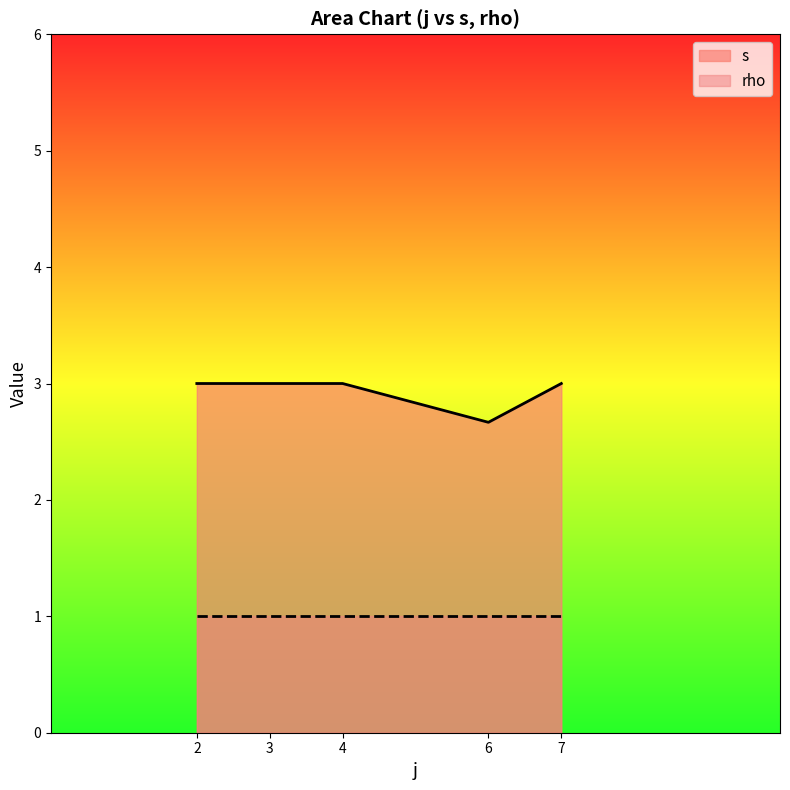

True or false: rho has more than 2 points higher than both neighbors.

False